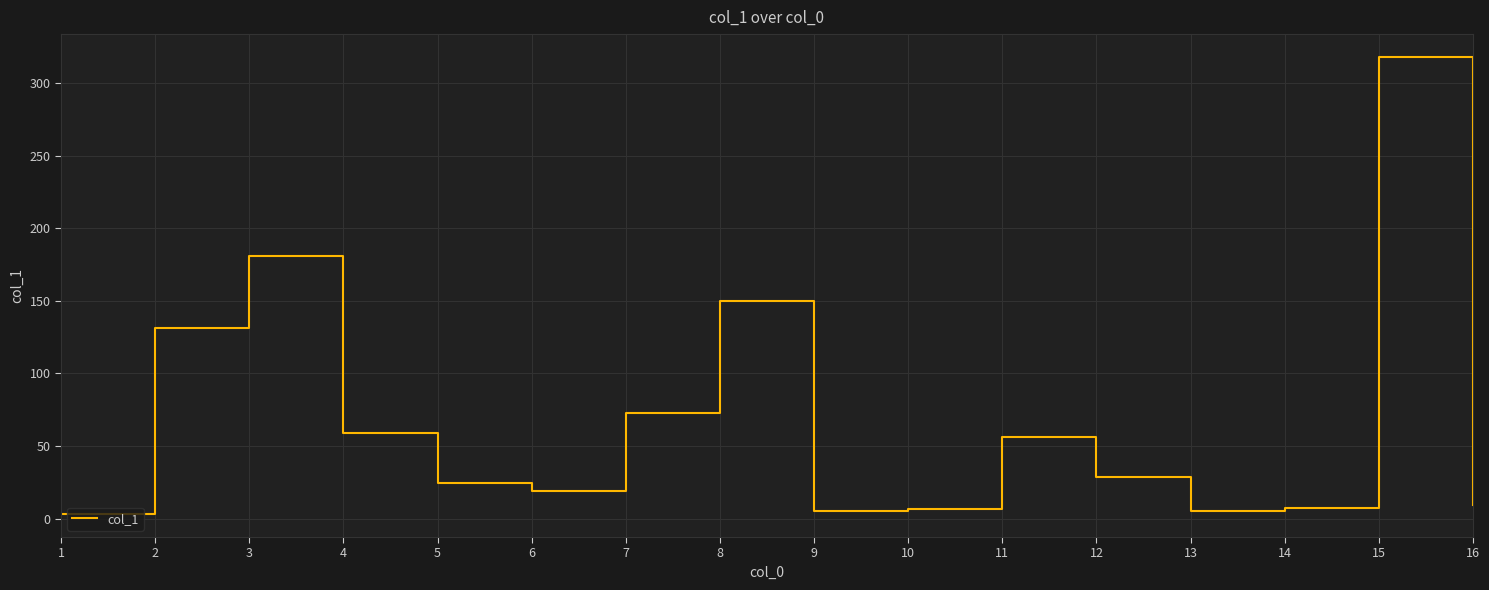

What is the sum of the values at 5 and 2?

156.3